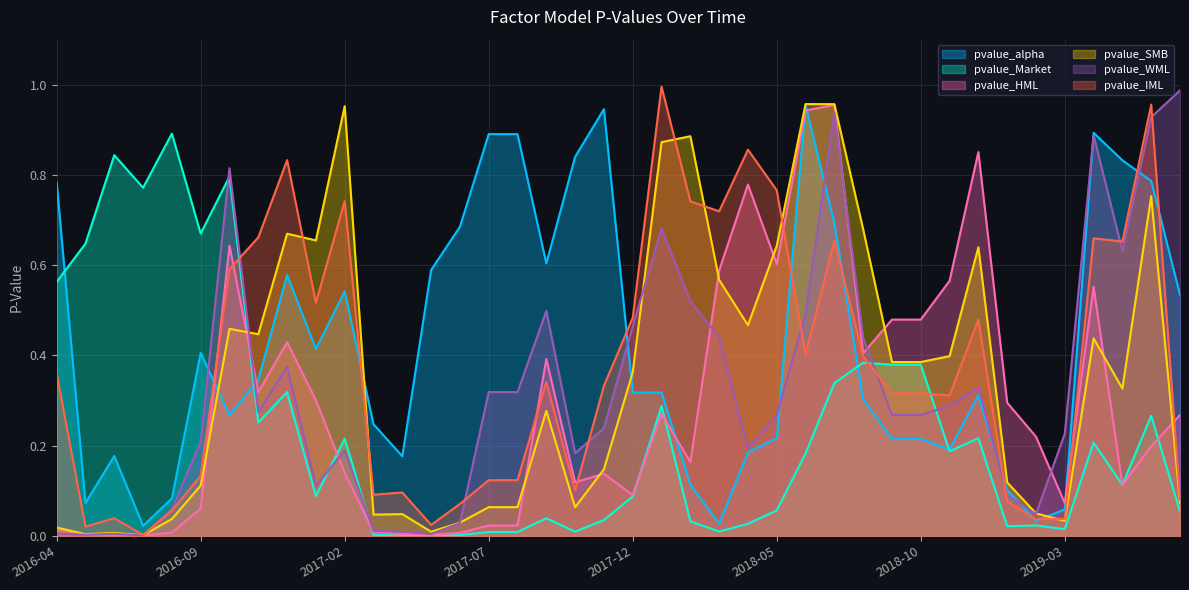

Between 2016-08-31 and 2019-06-30, which series saw the biggest shift?

pvalue_IML